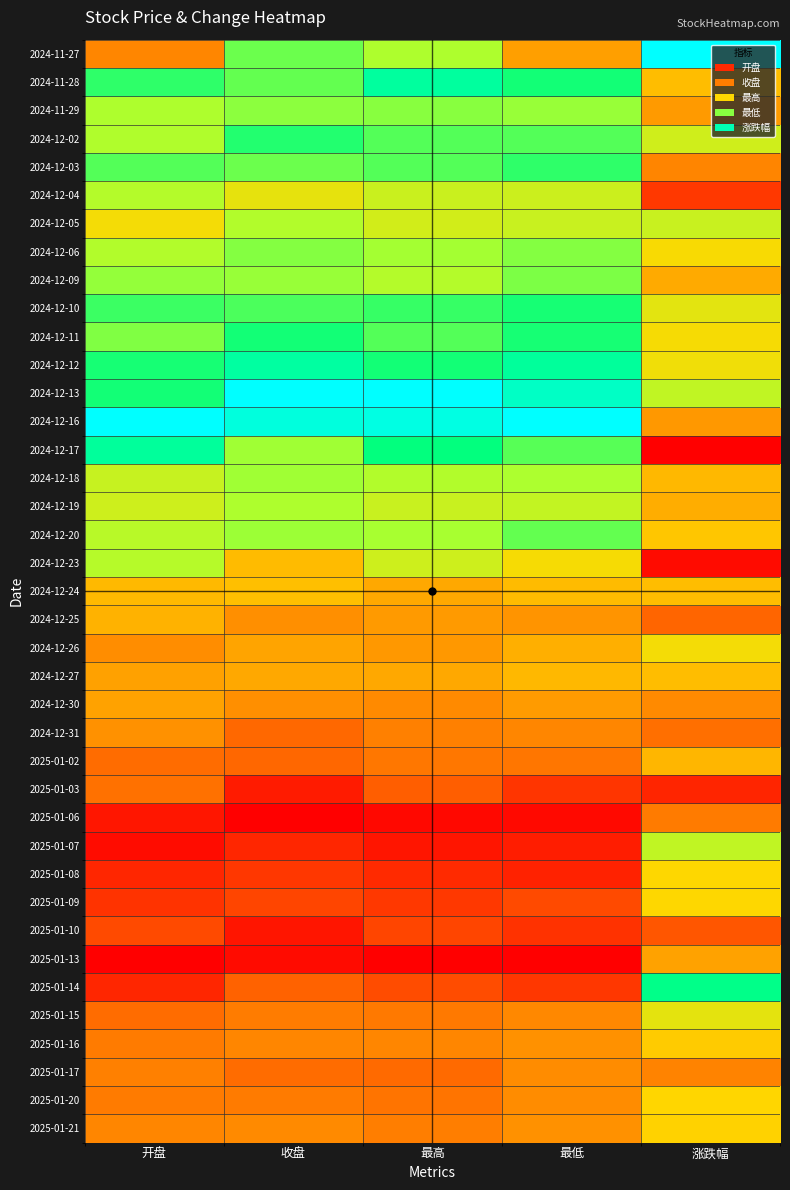

At how many categories does at least one series exceed 0?

5